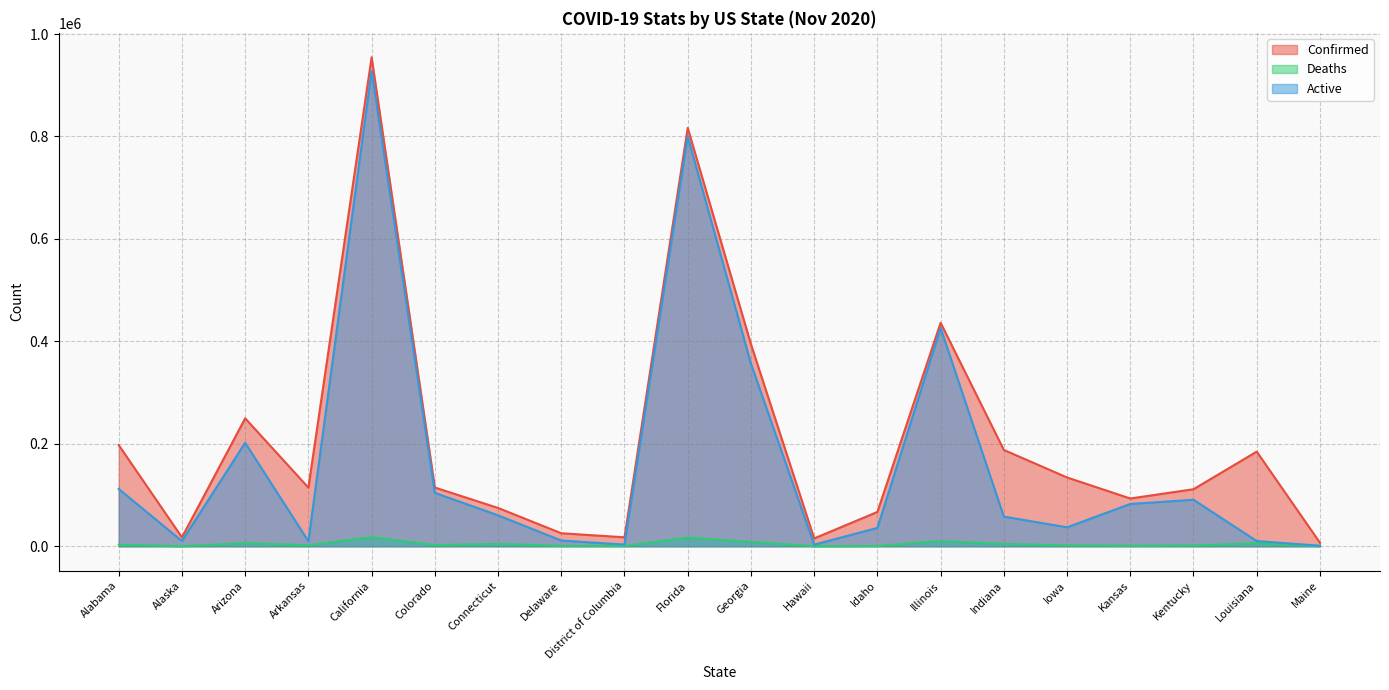

Reading left to right, extract all data points from this chart.

Confirmed: Alabama=197504	Alaska=17455	Arizona=249818	Arkansas=114519	California=954525	Colorado=114709	Connecticut=74843	Delaware=25426	District of Columbia=17524	Florida=816700	Georgia=394526	Hawaii=15318	Idaho=67024	Illinois=436265	Indiana=188066	Iowa=134326	Kansas=93286	Kentucky=111379	Louisiana=184769	Maine=6925
Deaths: Alabama=2987	Alaska=86	Arizona=6020	Arkansas=2003	California=17758	Colorado=2311	Connecticut=4635	Delaware=744	District of Columbia=647	Florida=16890	Georgia=8479	Hawaii=219	Idaho=647	Illinois=10161	Indiana=4630	Iowa=1780	Kansas=1059	Kentucky=1503	Louisiana=5951	Maine=148
Active: Alabama=111937	Alaska=10251	Arizona=202022	Arkansas=9850	California=927656	Colorado=104292	Connecticut=60408	Delaware=11217	District of Columbia=3360	Florida=799810	Georgia=356560	Hawaii=3231	Idaho=35852	Illinois=426104	Indiana=57966	Iowa=37046	Kansas=82551	Kentucky=90833	Louisiana=10184	Maine=1145